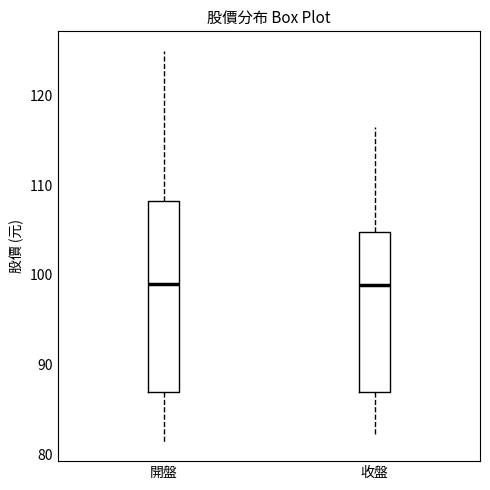

Reading left to right, read every box against the y-axis: the position of its median line, the range the box covers, and the ends of its whiskers. The values are not printed on the chart, so give them approximately, as read against the axis.

開盤: median 99, box 87 to 108, whiskers 81 to 125
收盤: median 99, box 87 to 105, whiskers 82 to 117